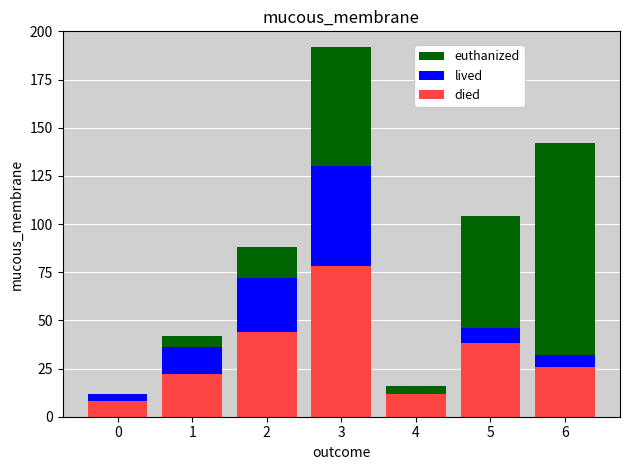

The value of died at 2 is 70. True or false?

False